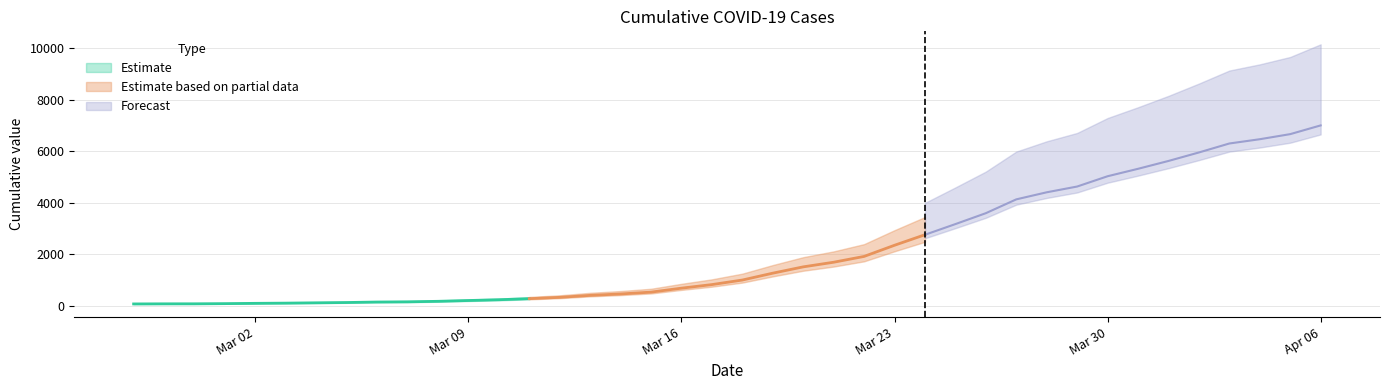

True or false: the data shows 922 at 2020-03-23.

False